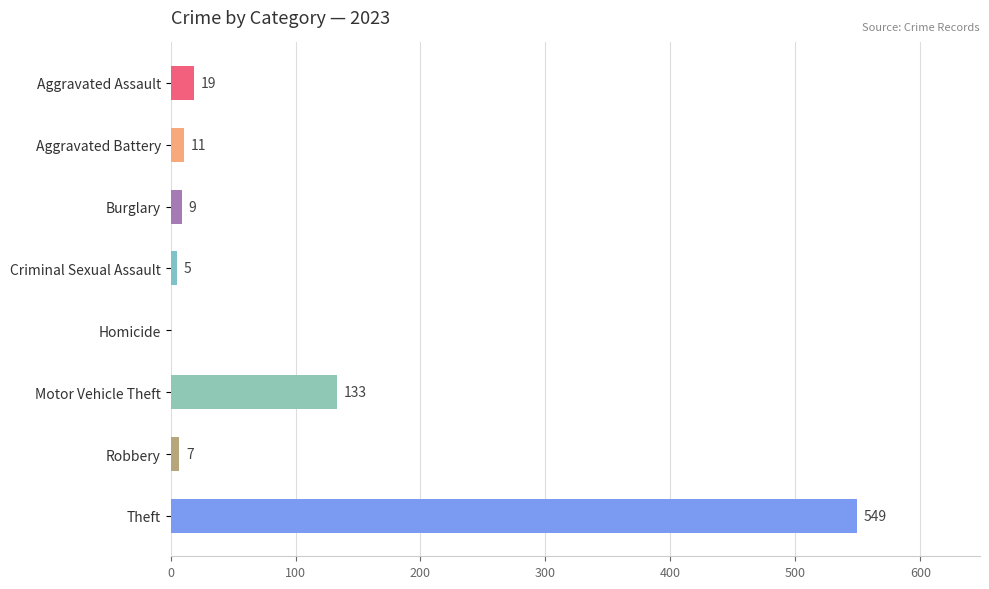

What is the sum of the values at Homicide and Aggravated Battery?

11